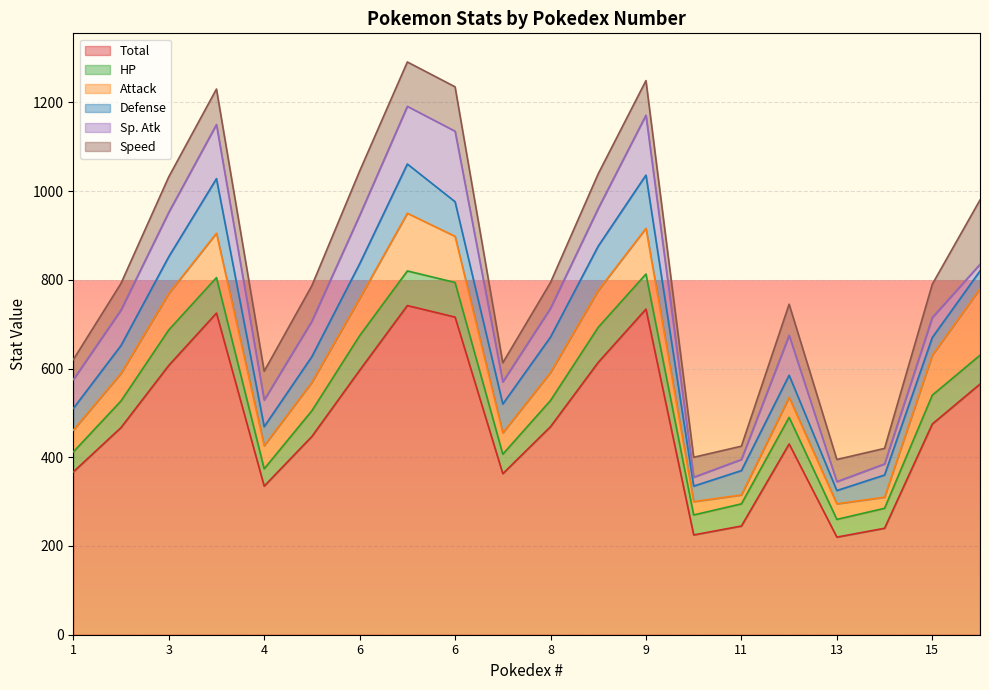

Between 3 and 6, which is larger?

3